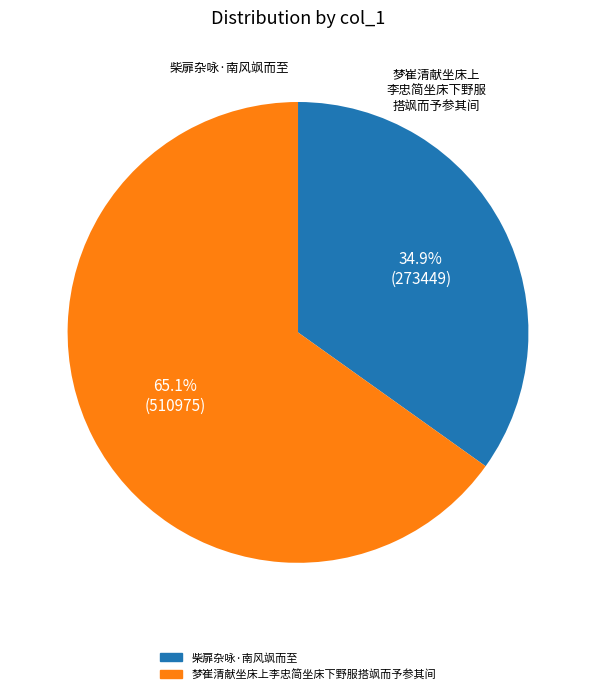

True or false: 梦崔清献坐床上李忠简坐床下野服搭飒而予参其间 accounts for 65% of the total.

True